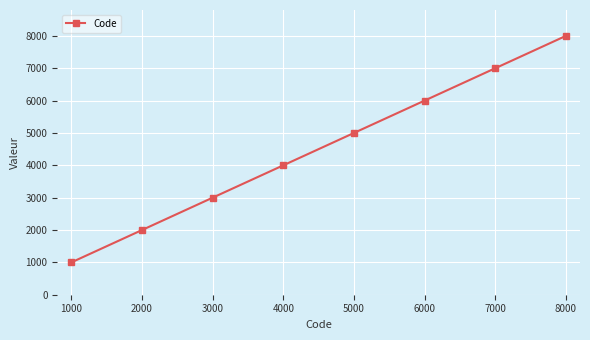

What is the change in value from 1000 to 4000?

+3000